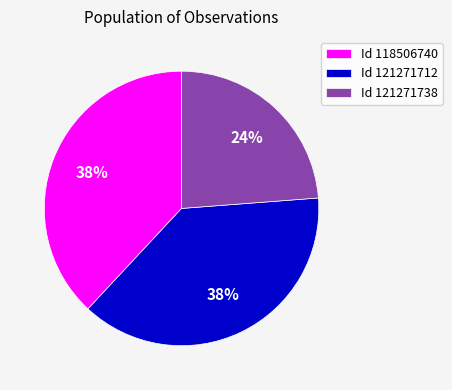

Which slice is the smallest?

Id 121271738